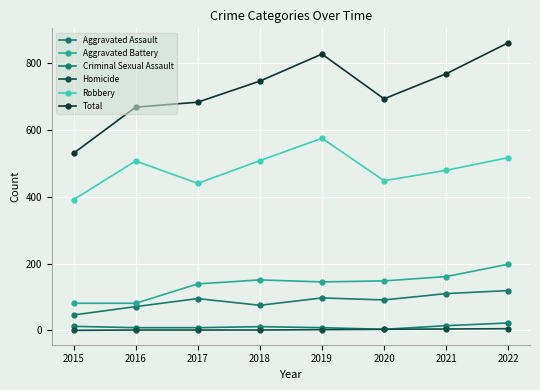

True or false: Total and Homicide intersect in this chart.

False